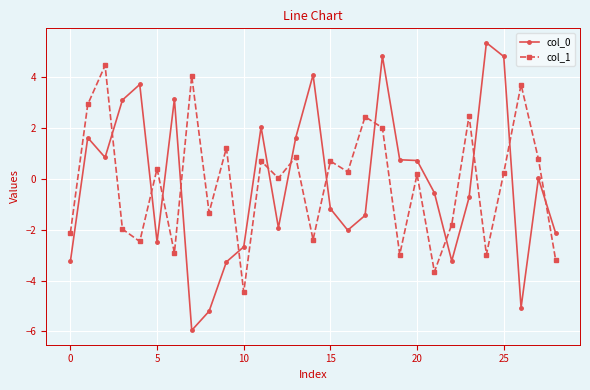

At how many categories does at least one series exceed -1?

24